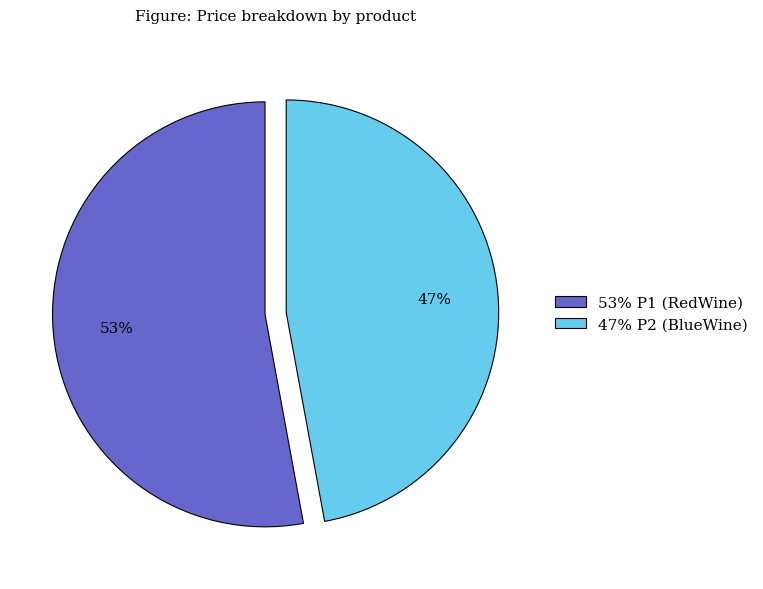

Is there a majority slice in this chart?

Yes